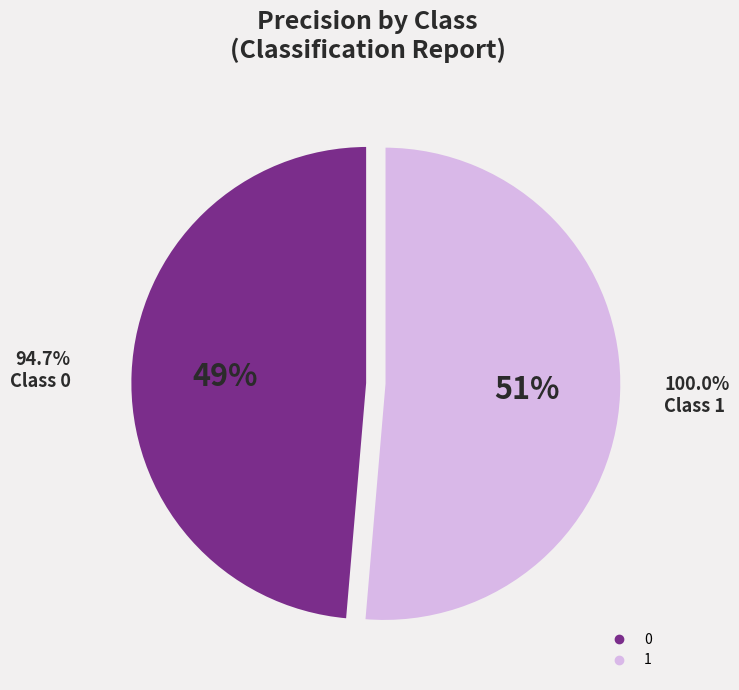

True or false: 1 accounts for 51% of the total.

True